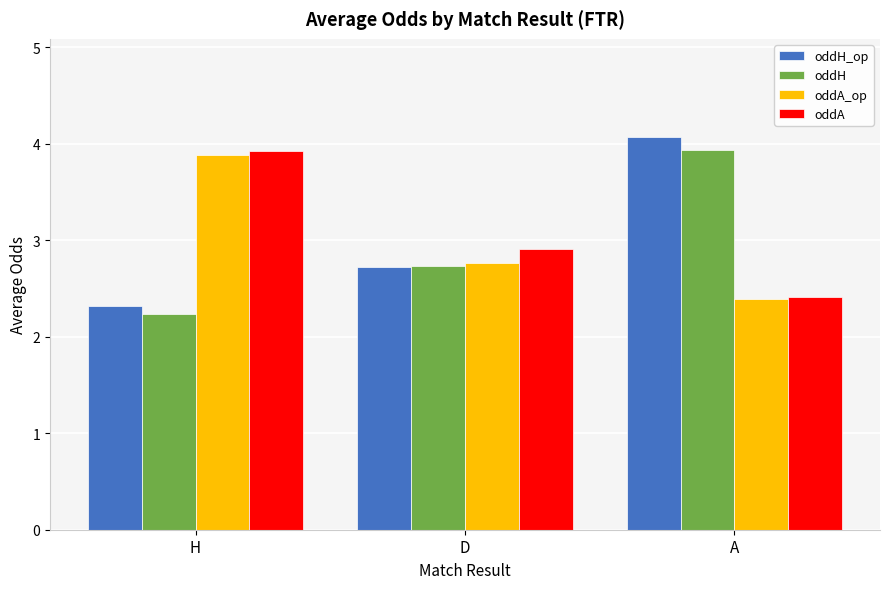

At how many categories does at least one series exceed 2?

3